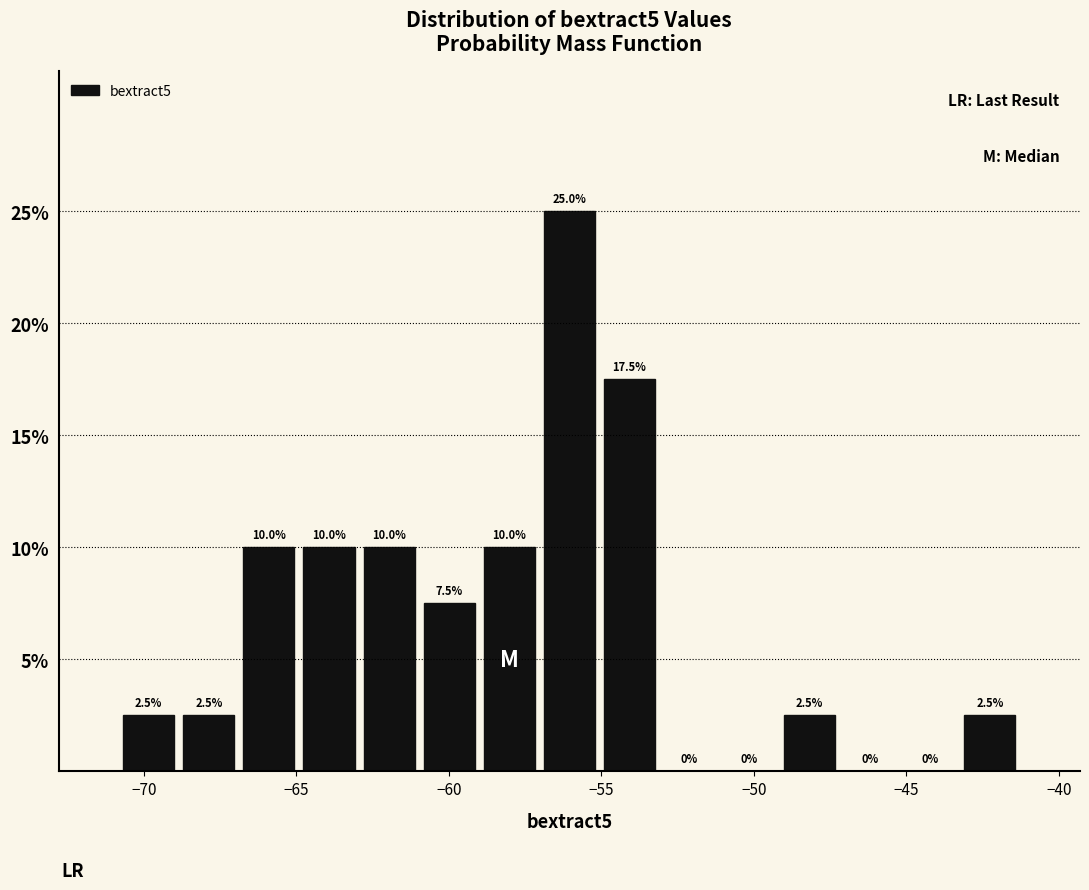

Around what value on the x-axis is the tallest bar? Give the approximate position of its centre, as read against the axis.

-56.0